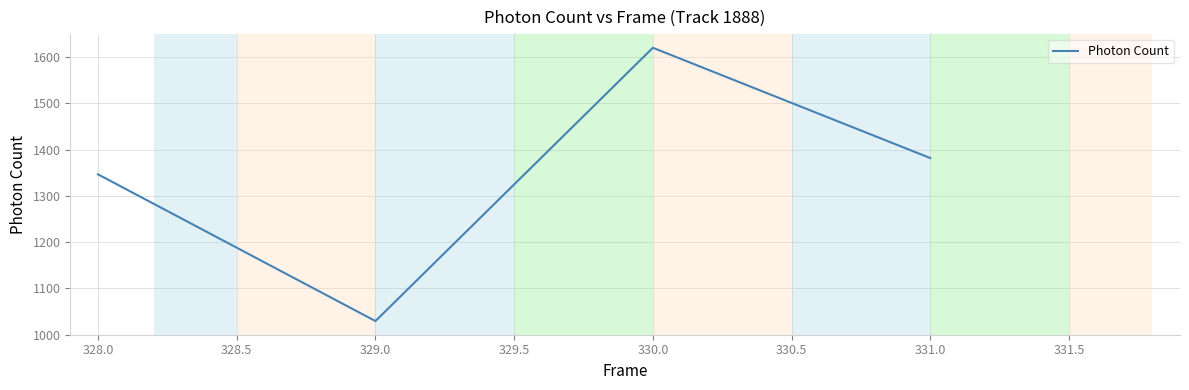

True or false: the data shows 962.6 at 331.0.

False